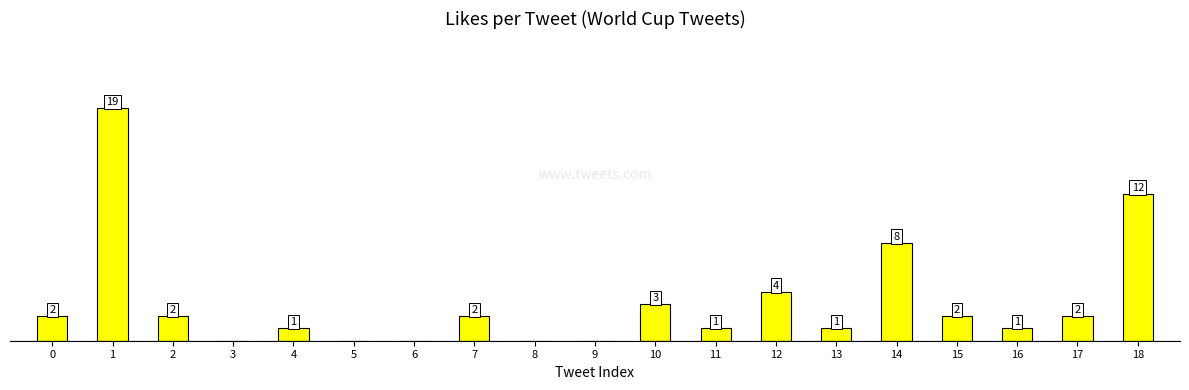

Reading left to right, extract all data points from this chart.

0=2	1=19	2=2	3=0	4=1	5=0	6=0	7=2	8=0	9=0	10=3	11=1	12=4	13=1	14=8	15=2	16=1	17=2	18=12